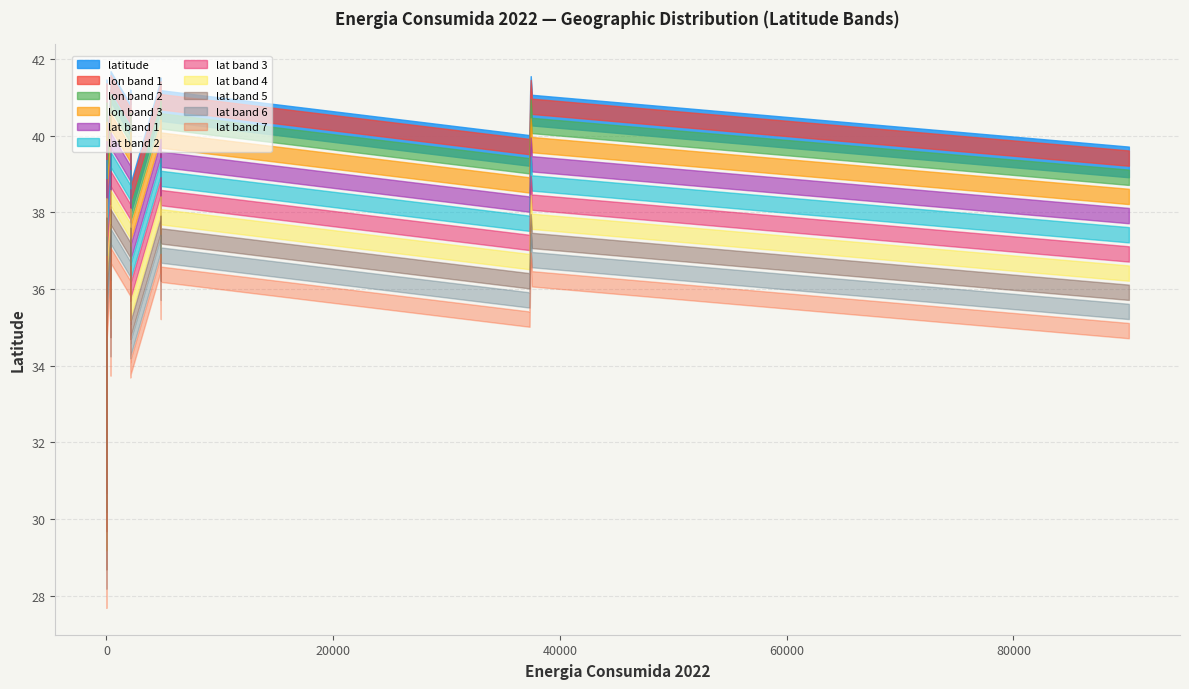

Does the chart have visible grid lines?

Yes